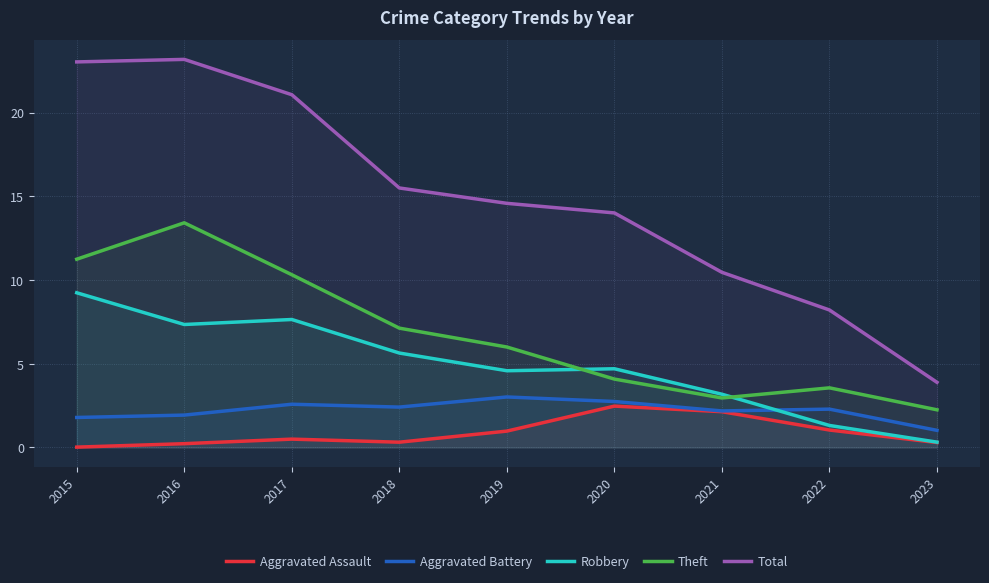

What are all the series names shown in the legend?

Aggravated Assault, Aggravated Battery, Robbery, Theft, Total